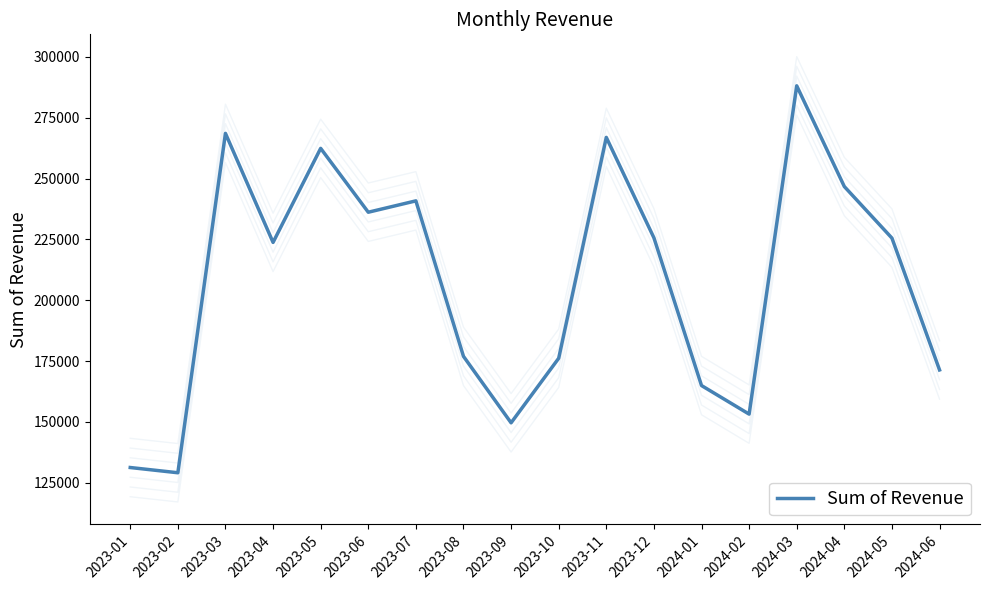

What is the sum of all values?

3737450